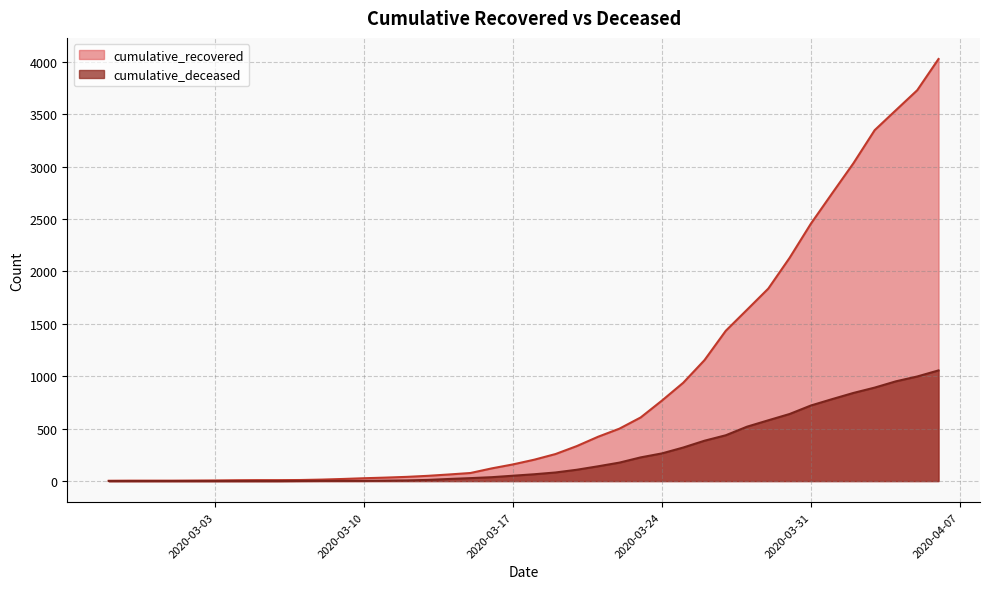

True or false: cumulative_recovered has more than 2 interior local peaks.

False